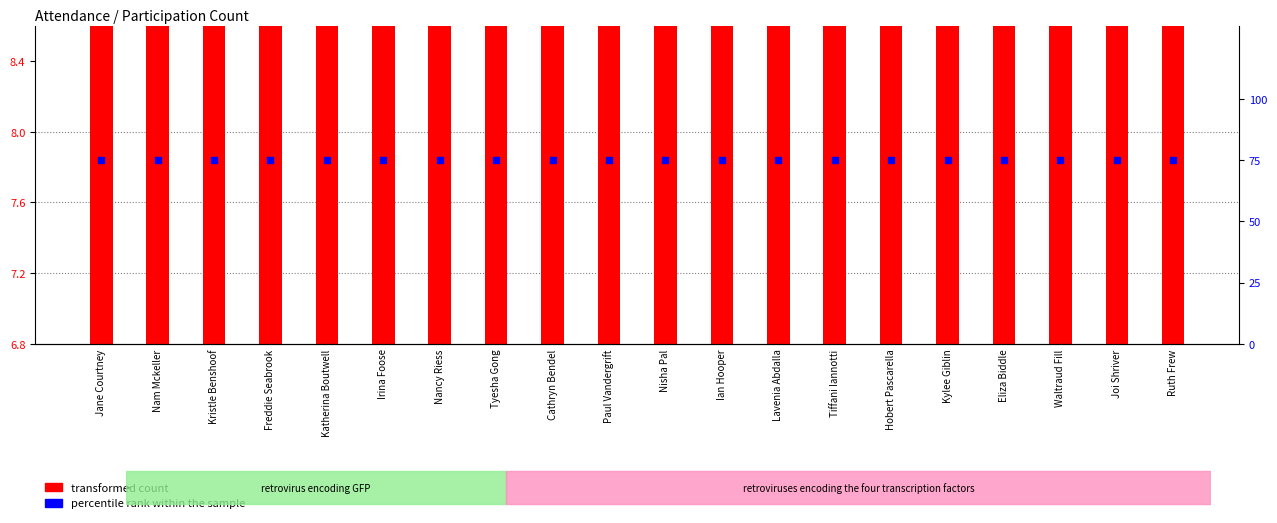

Which series has the largest Y range (max minus min)?

transformed count